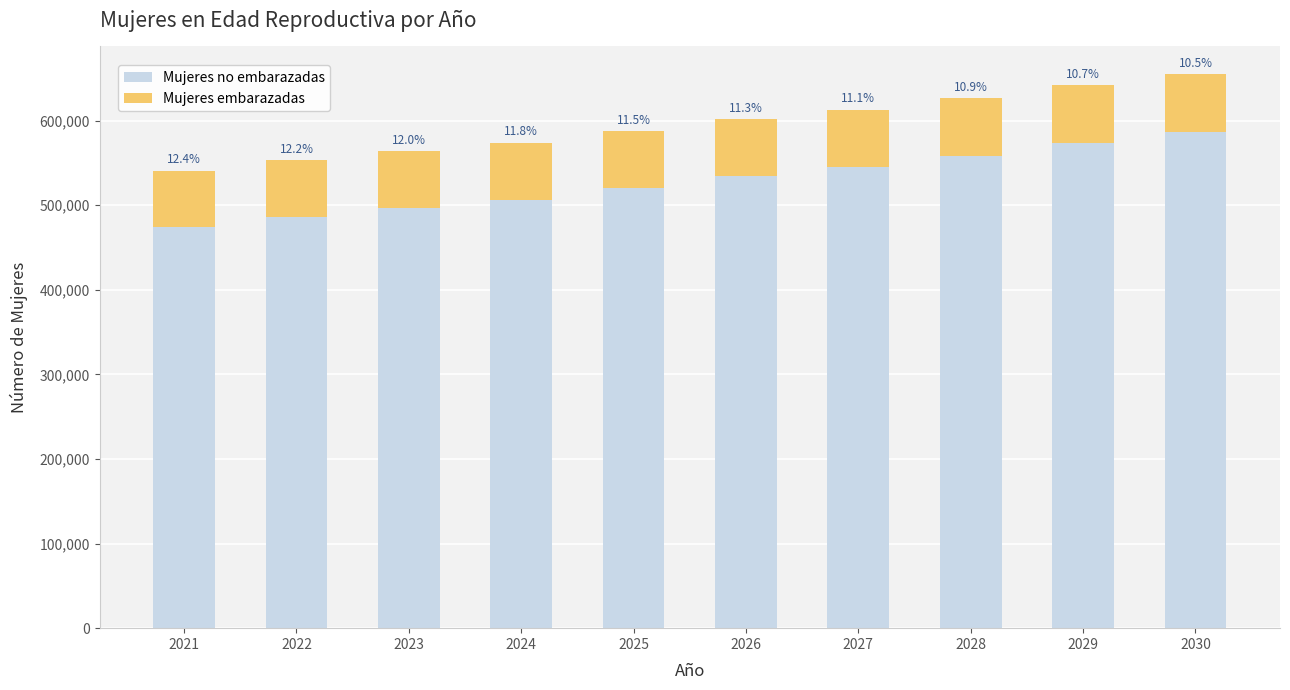

What is the total value across all series at 2029?

642000.0